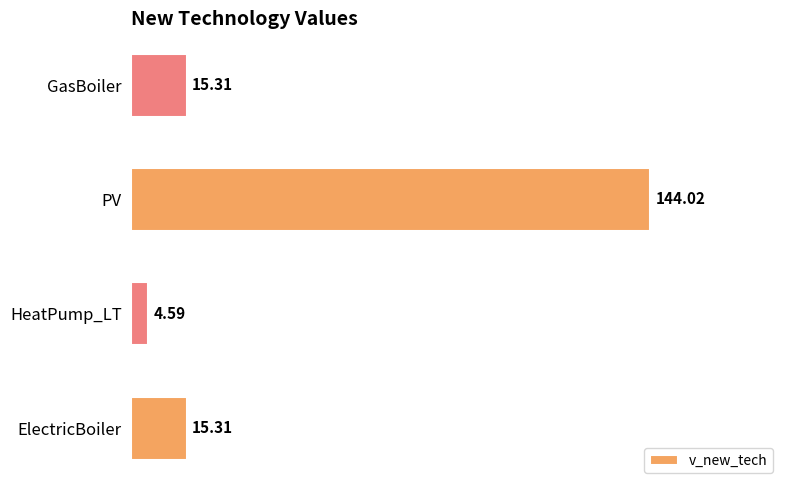

What is the difference between the values at HeatPump_LT and ElectricBoiler?

10.7